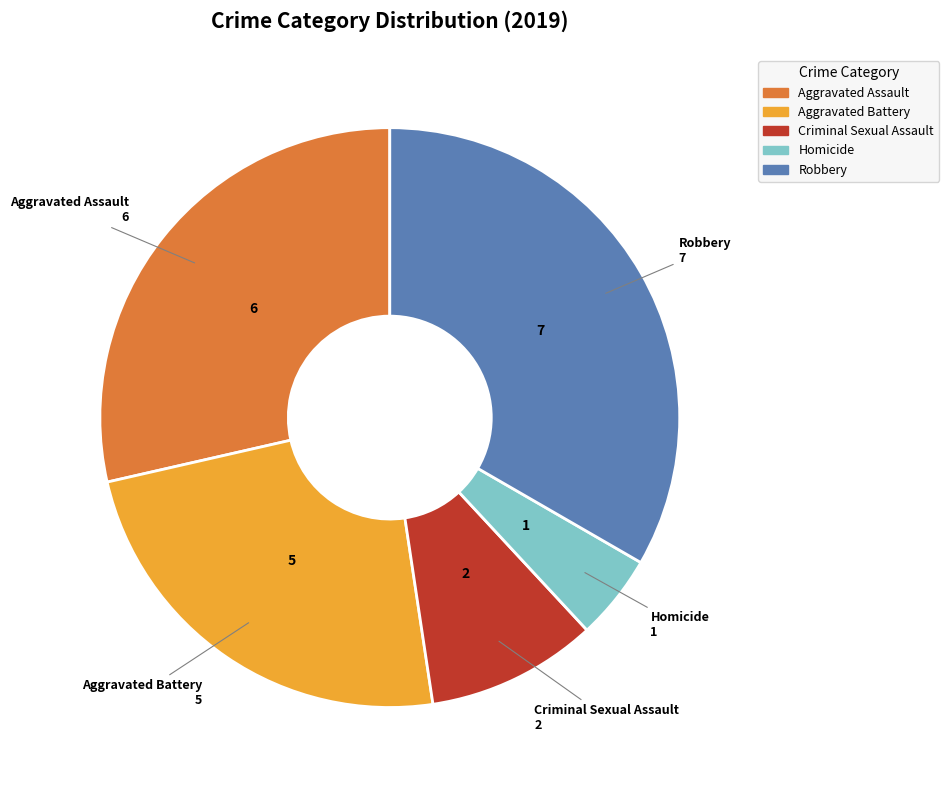

Is there a majority slice in this chart?

No